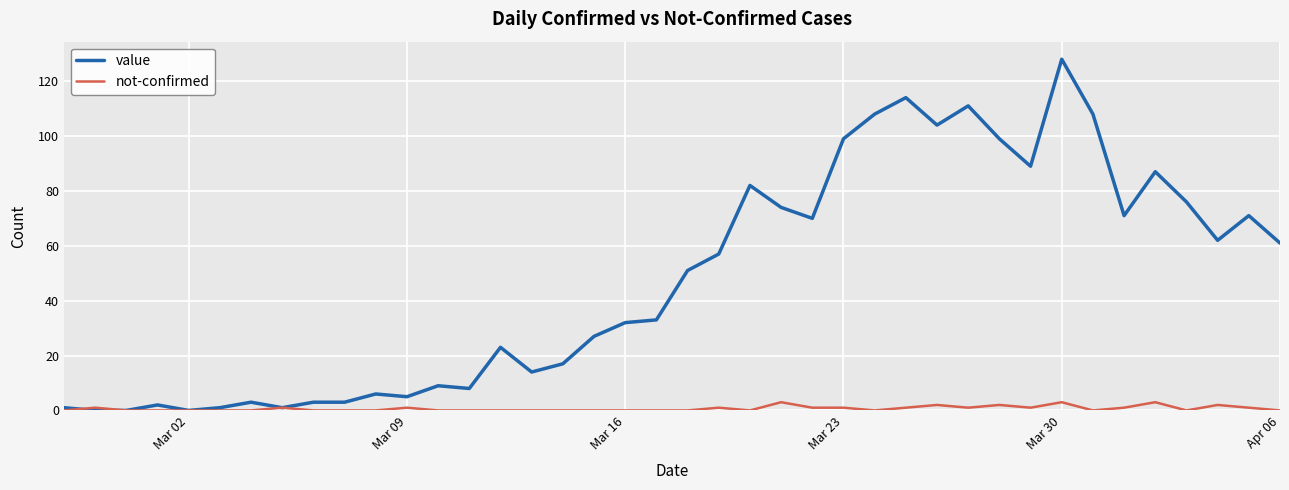

What are all the series names shown in the legend?

value, not-confirmed